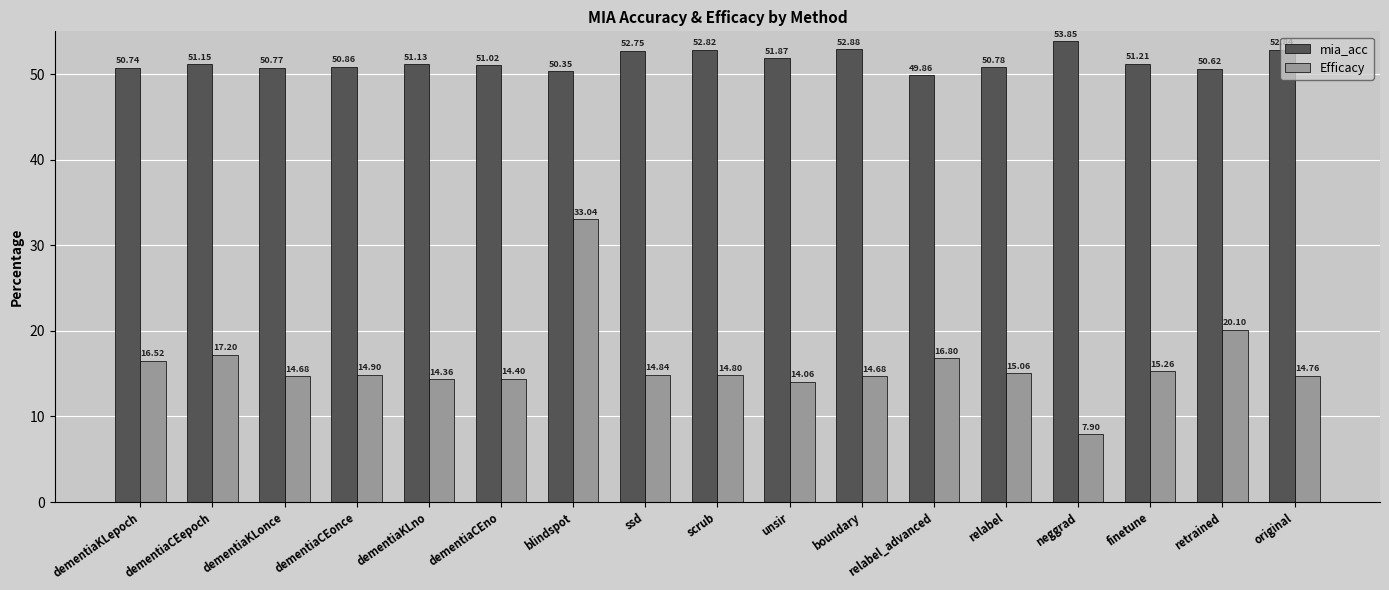

Where is Efficacy nearest to the value 20?

retrained